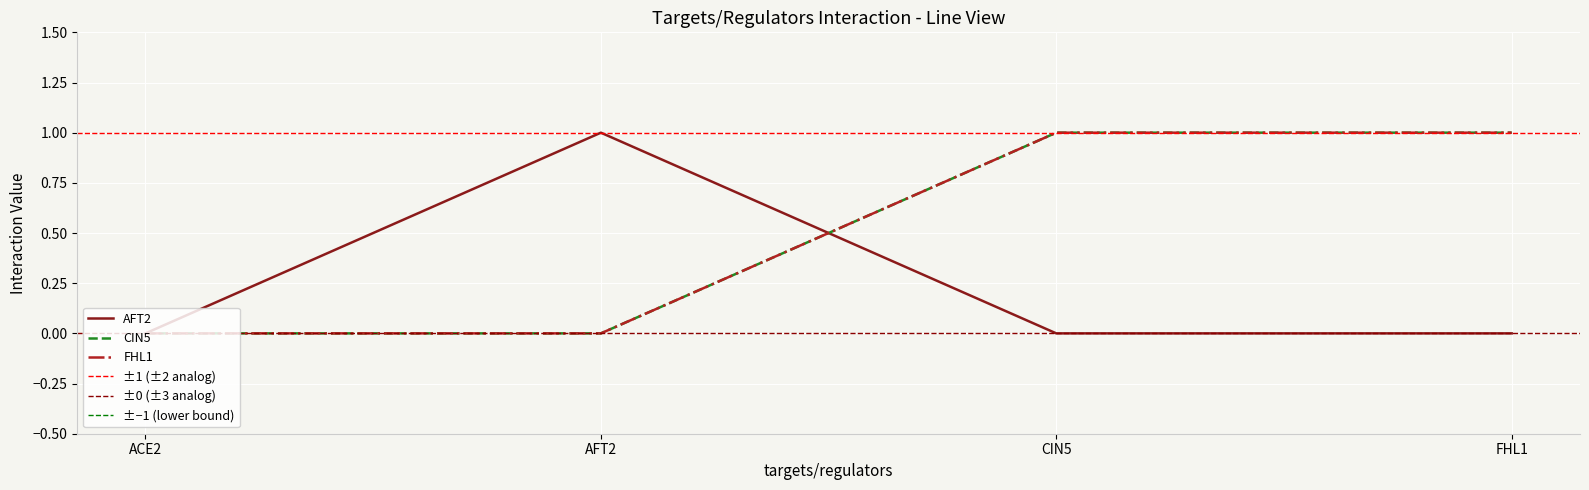

Between ACE2 and CIN5, which series saw the biggest shift?

CIN5